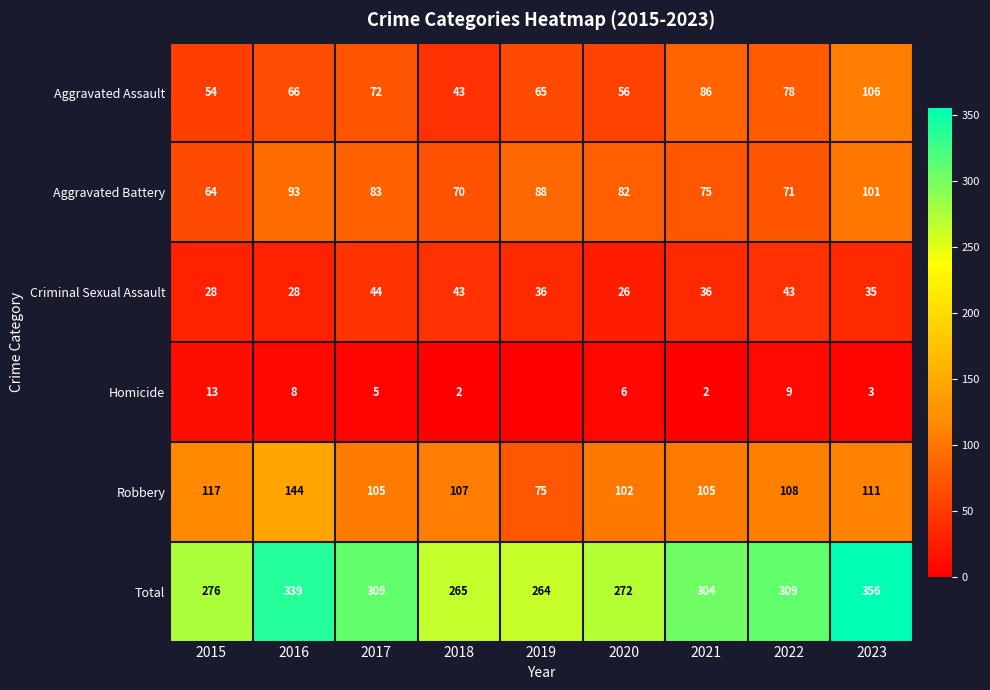

At how many categories does at least one series exceed 244?

9